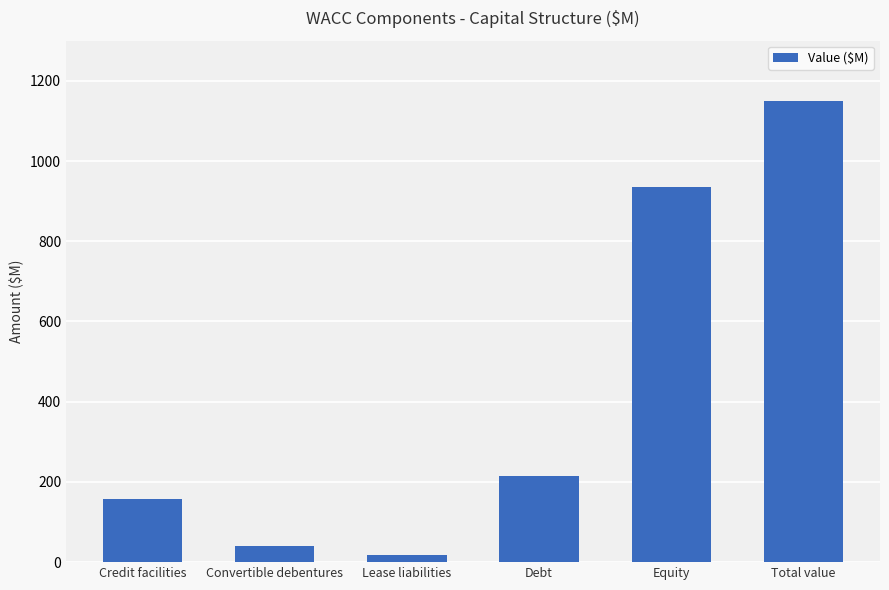

Rank the categories by value from lowest to highest.

Lease liabilities, Convertible debentures, Credit facilities, Debt, Equity, Total value